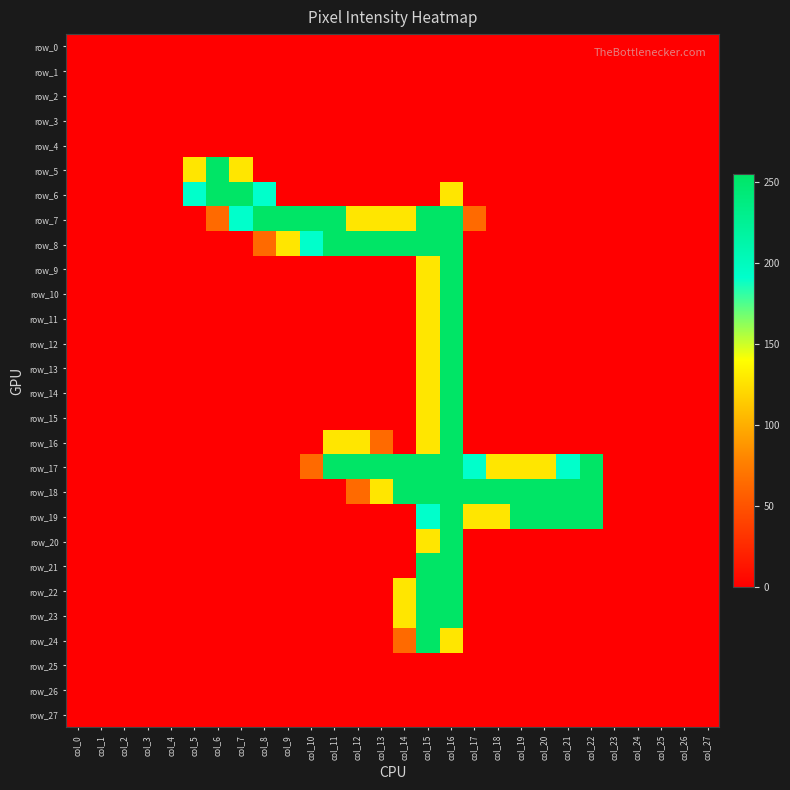

Count the number of data series in this chart.

28